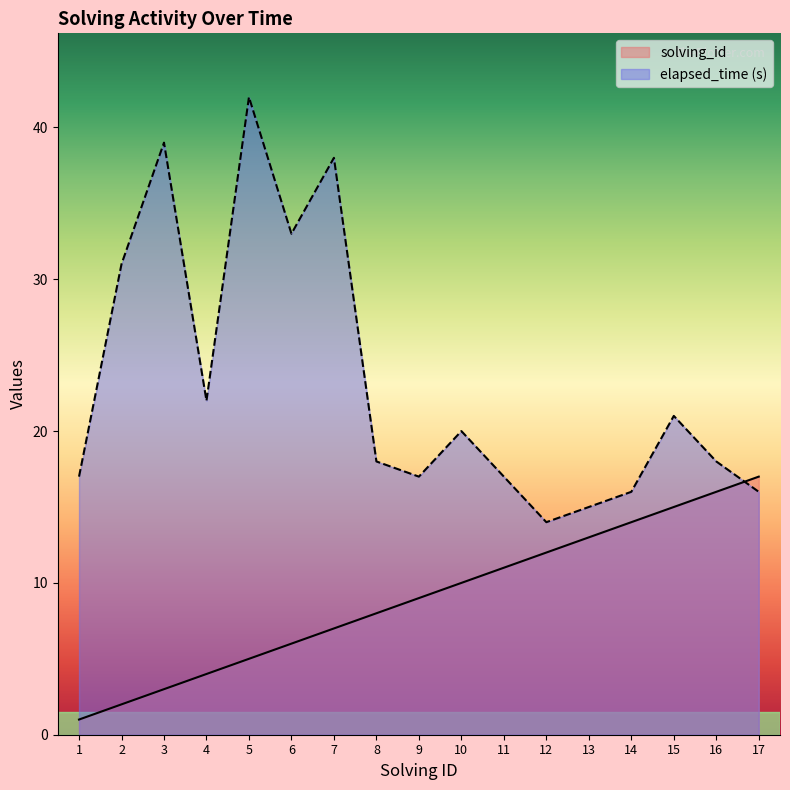

Reading right to left, transcribe all the data shown in this chart.

solving_id: 17=17	16=16	15=15	14=14	13=13	12=12	11=11	10=10	9=9	8=8	7=7	6=6	5=5	4=4	3=3	2=2	1=1
elapsed_time: 17=16	16=18	15=21	14=16	13=15	12=14	11=17	10=20	9=17	8=18	7=38	6=33	5=42	4=22	3=39	2=31	1=17